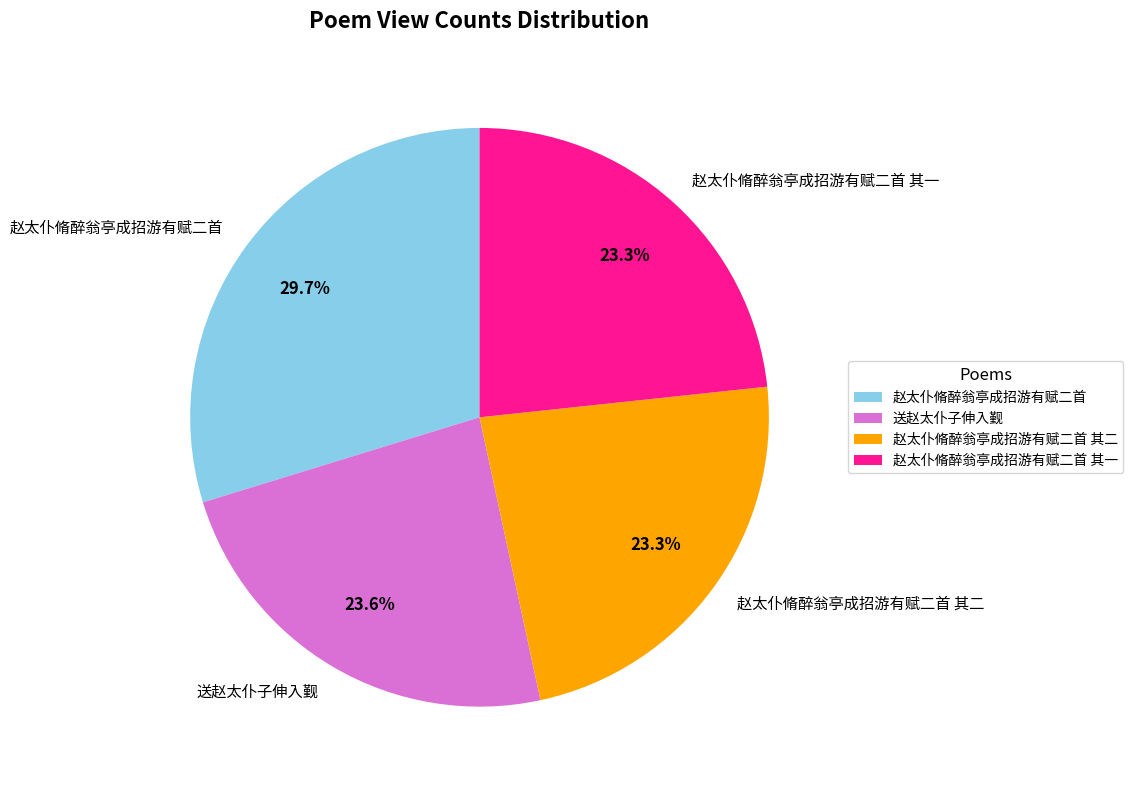

What percentage is NOT represented by 赵太仆脩醉翁亭成招游有赋二首?

70.3%